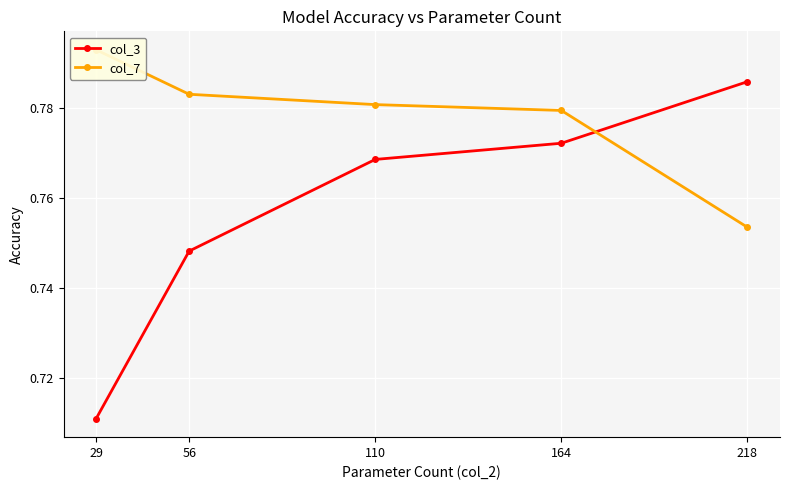

At which label does col_7 reach its minimum?

218